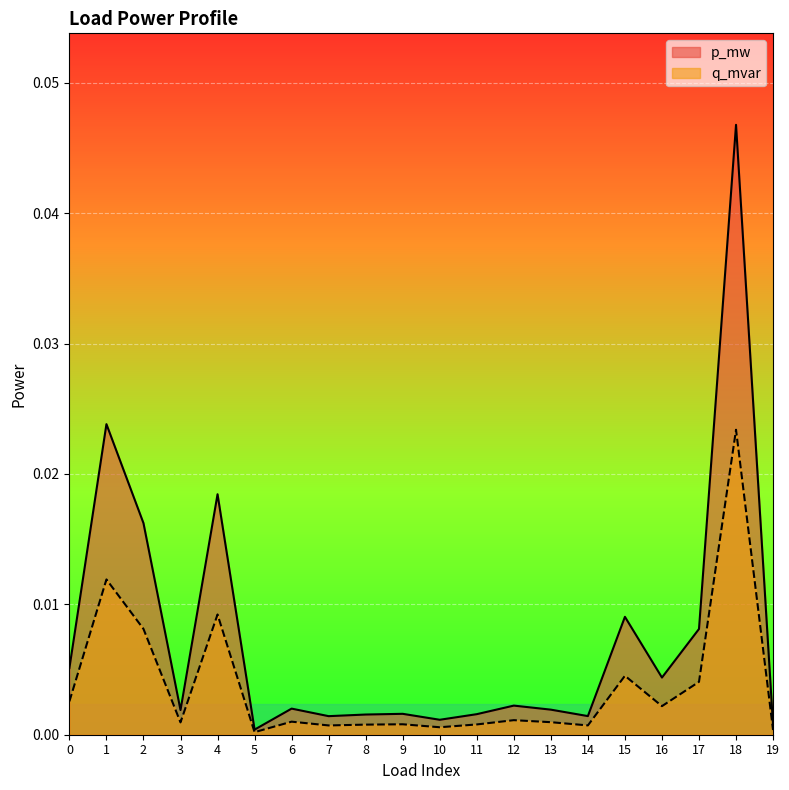

How many lines are shown in the chart?

2